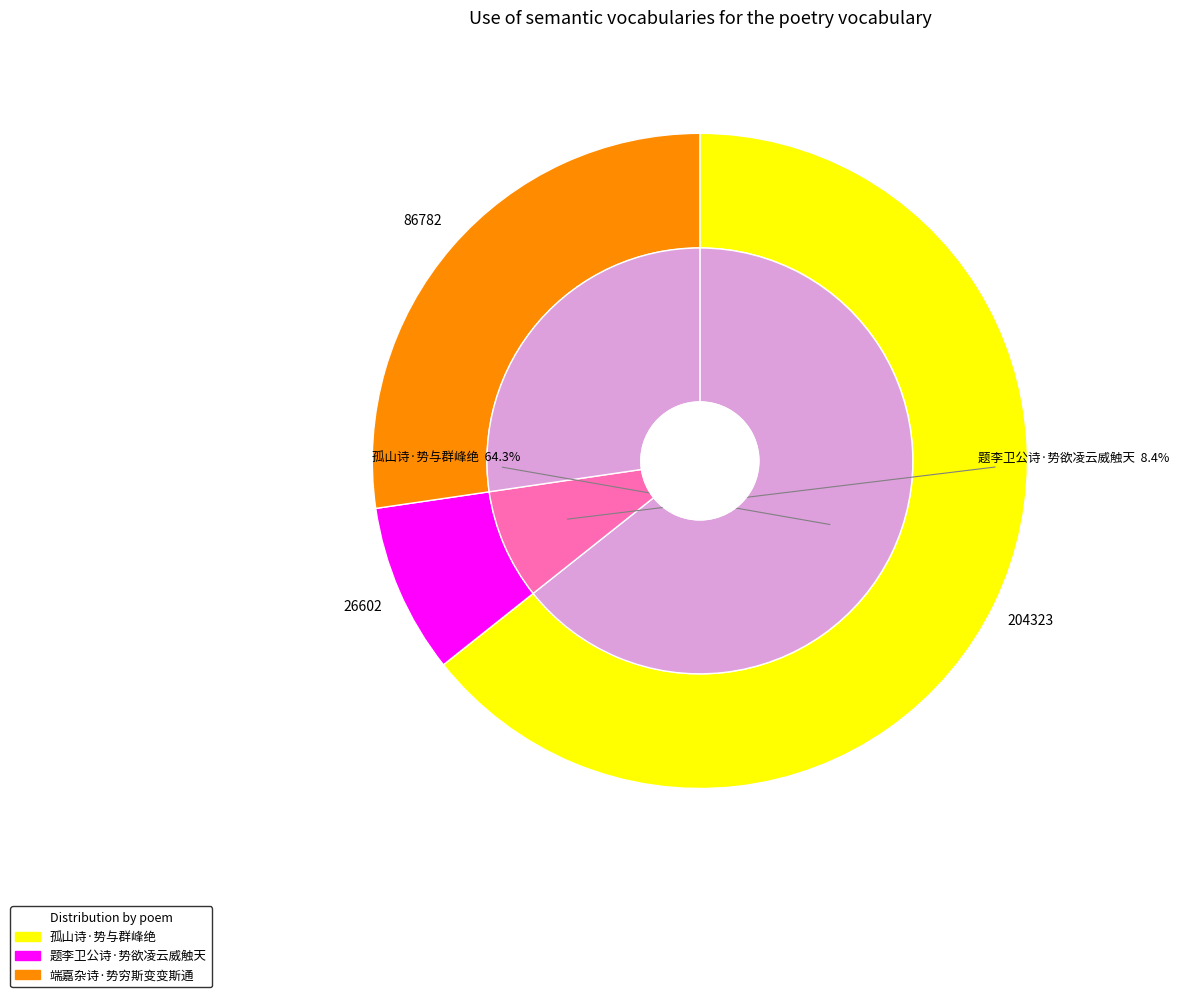

Rank the categories by value from lowest to highest.

题李卫公诗·势欲凌云威触天, 端嘉杂诗·势穷斯变变斯通, 孤山诗·势与群峰绝